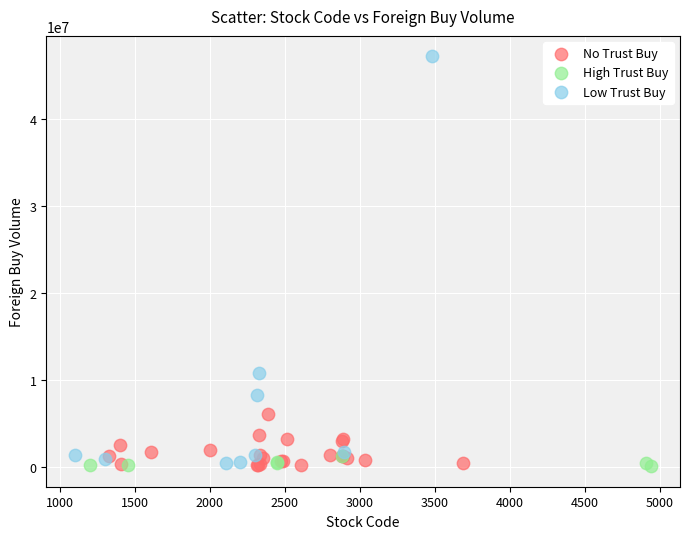

What are all the series names shown in the legend?

No Trust Buy, High Trust Buy, Low Trust Buy